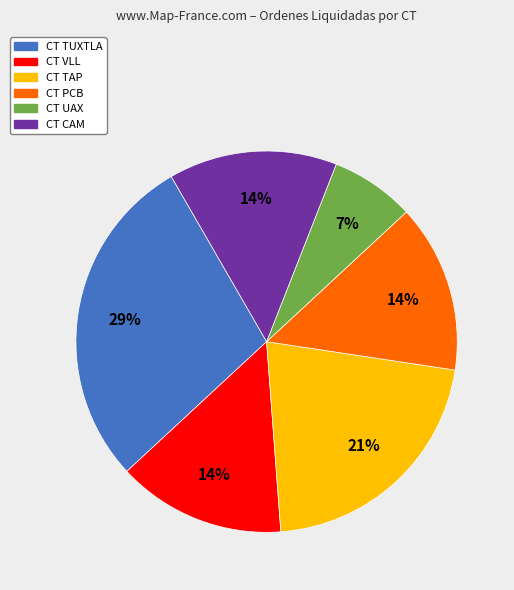

To the nearest percent, what percentage of the pie is CT UAX?

7%